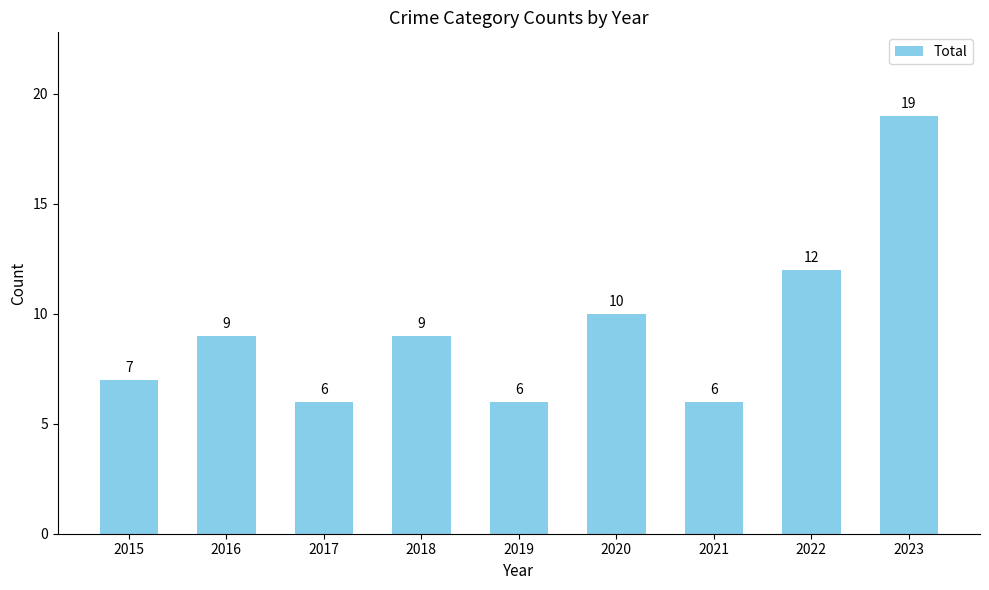

The value at 2023 is 19. True or false?

True